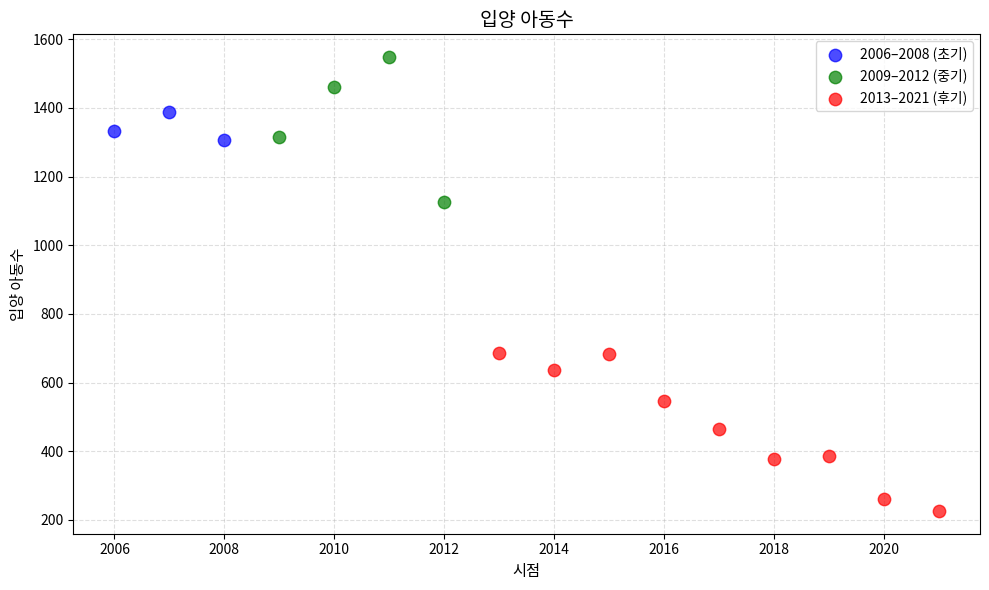

Which series reaches the maximum Y coordinate?

2009–2012 (중기)